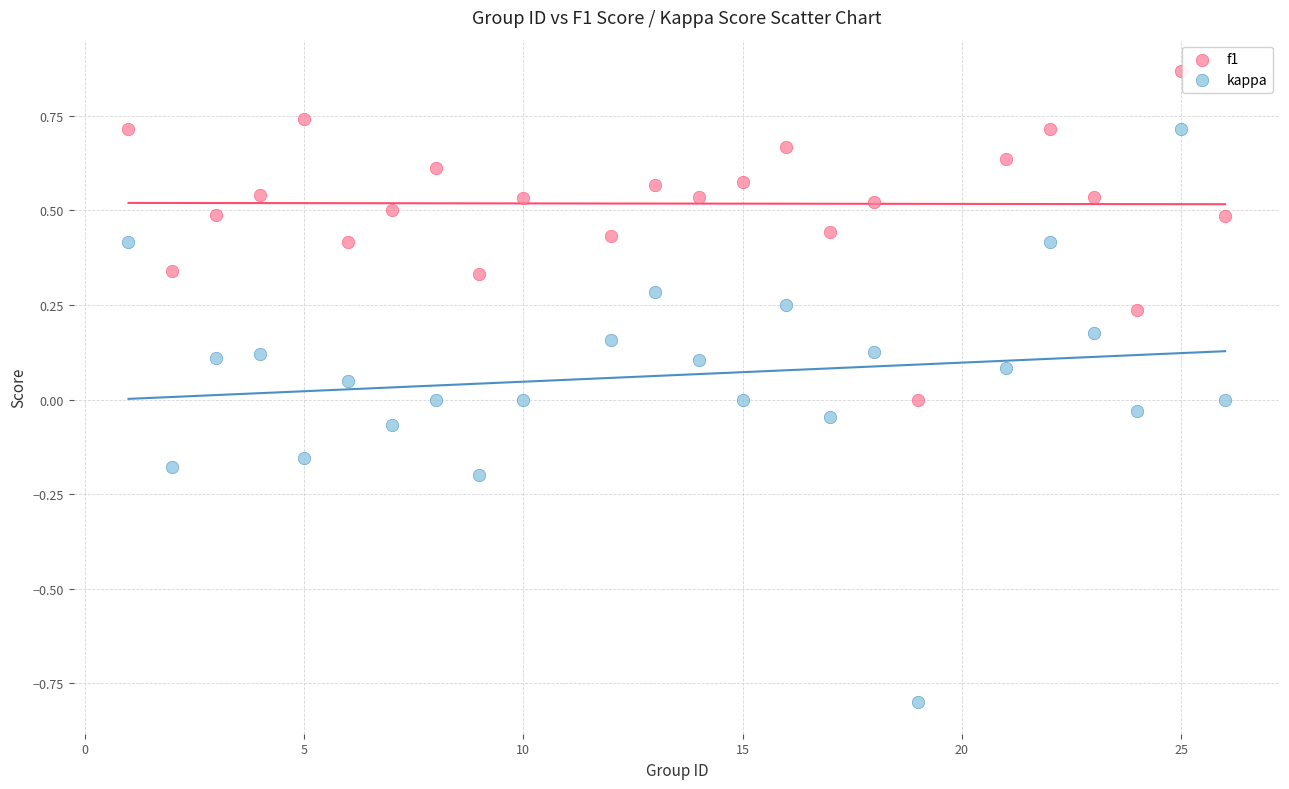

Which series contains the lowest Y value?

kappa